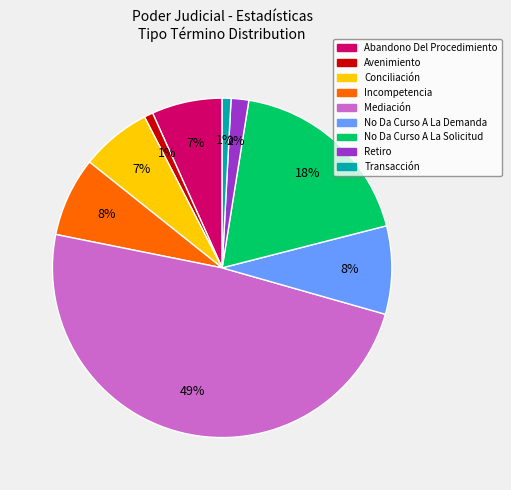

What is the largest slice in the pie chart?

Mediación